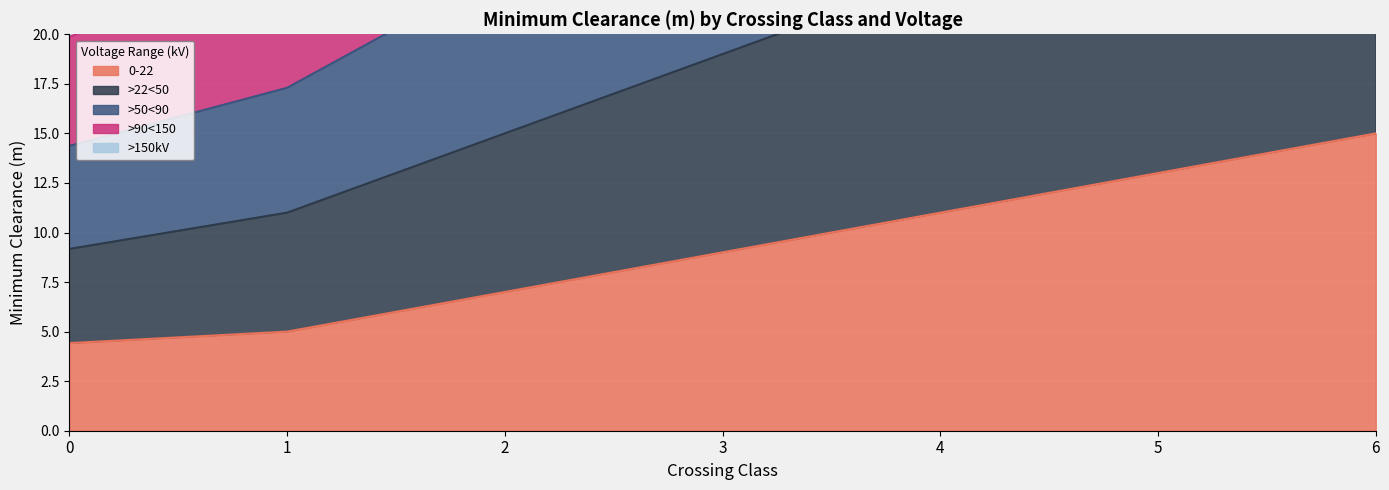

What is the value of the >90<150 point at the 5th from the left?

35.3